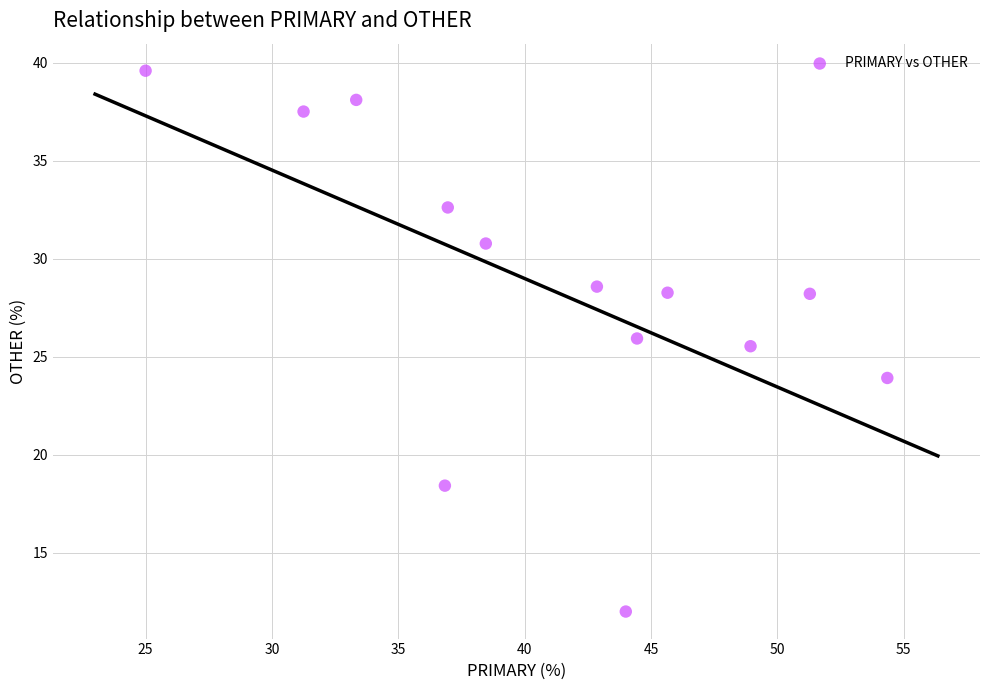

What Y value in the scatter plot is closest to 25?

25.5